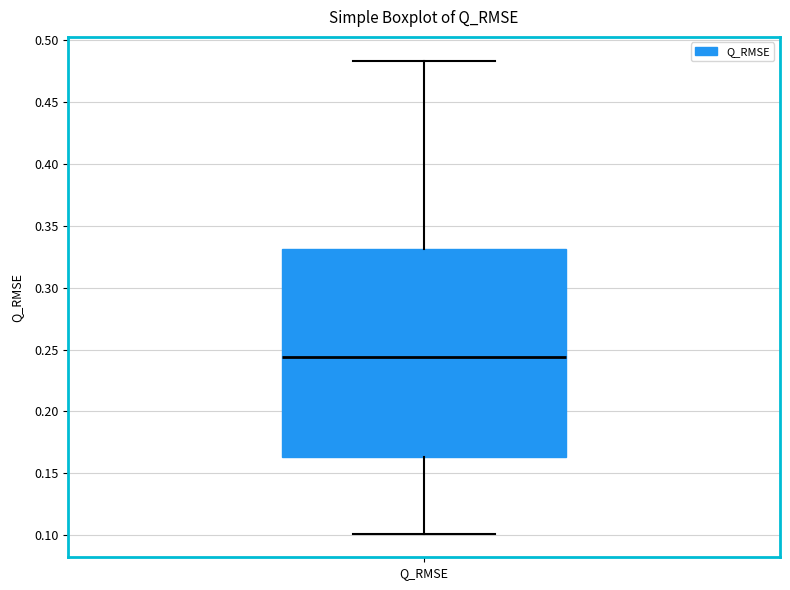

Read this box plot against the y-axis: the position of the median line, the range covered by the box, and the ends of both whiskers. The values are not printed on the chart, so give them approximately, as read against the axis.

median 0.245, box 0.165 to 0.330, whiskers 0.100 to 0.485